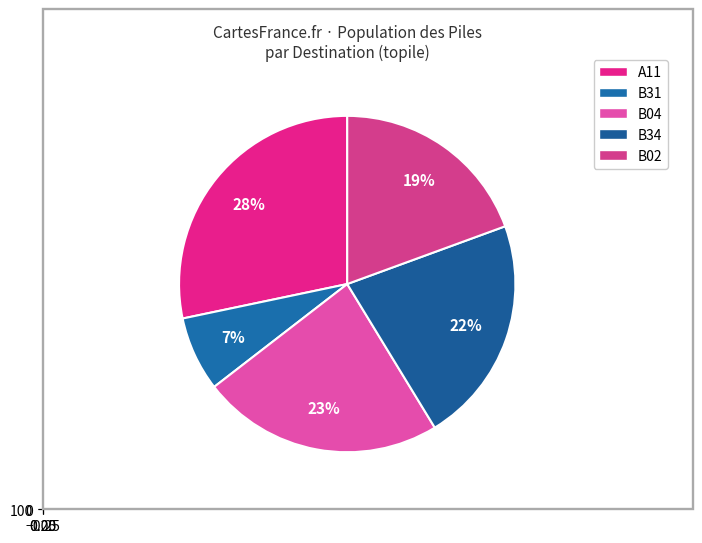

Does A11 represent more than half of the total?

No